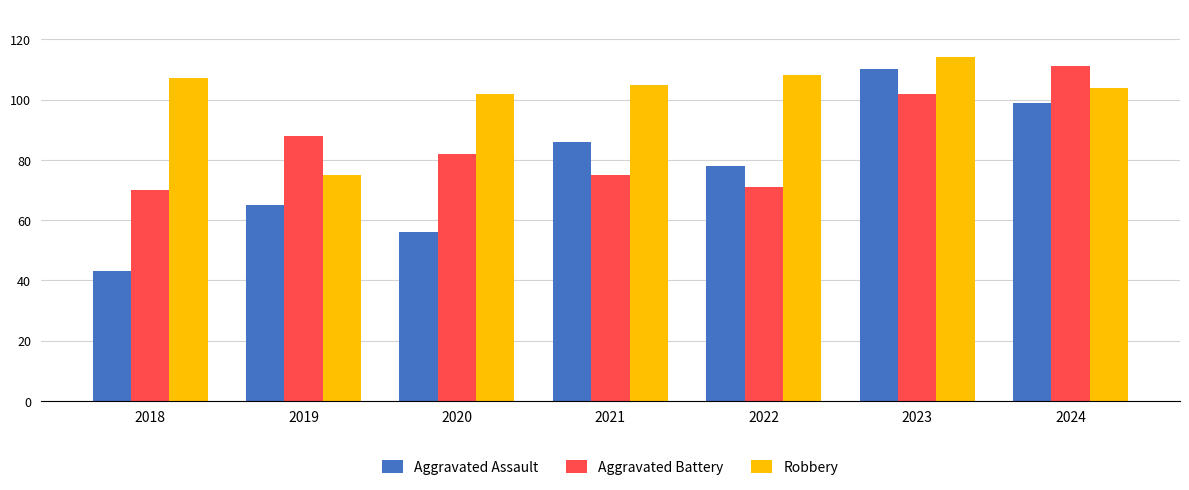

Rank the series by their average value, from highest to lowest.

Robbery, Aggravated Battery, Aggravated Assault